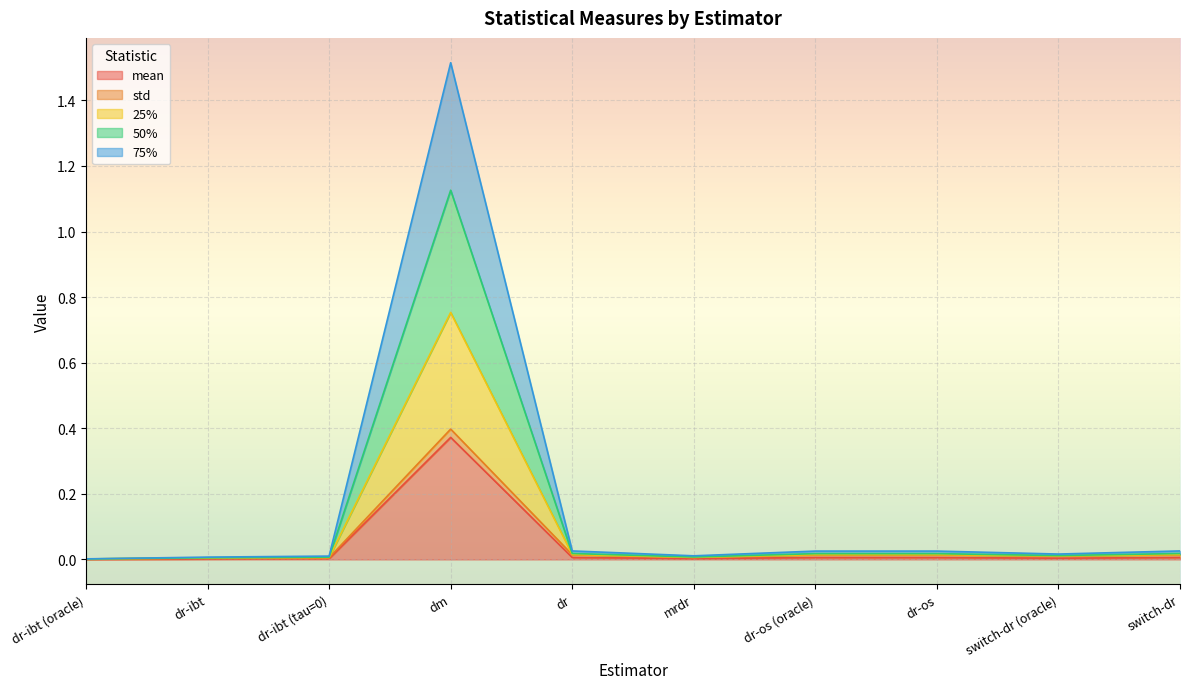

What is the greatest value displayed?

1.5